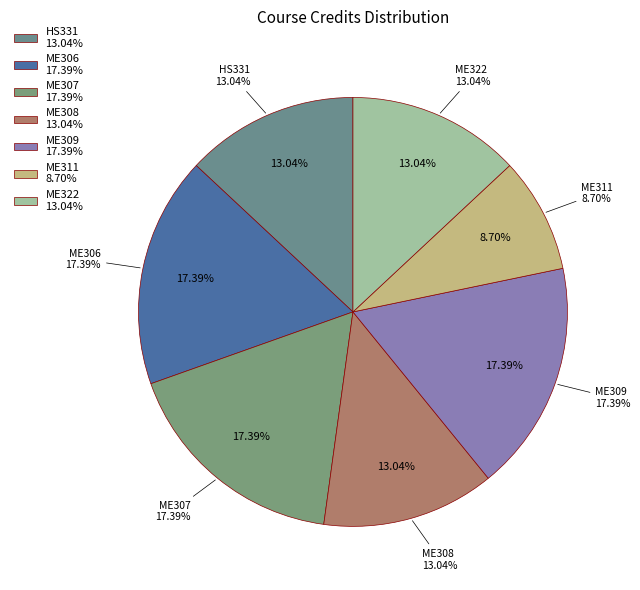

What percentage is the ME308 slice, to the nearest percent?

13%